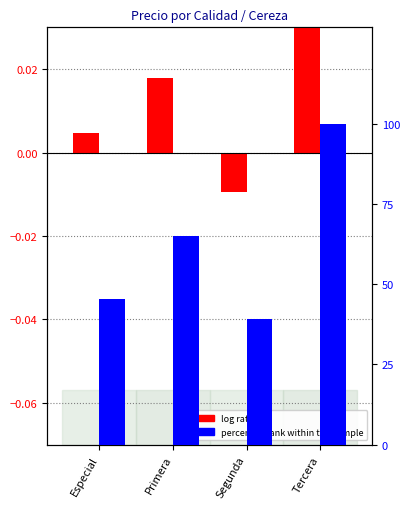

Rank the series by their maximum value, from highest to lowest.

percentile rank within the sample, log ratio